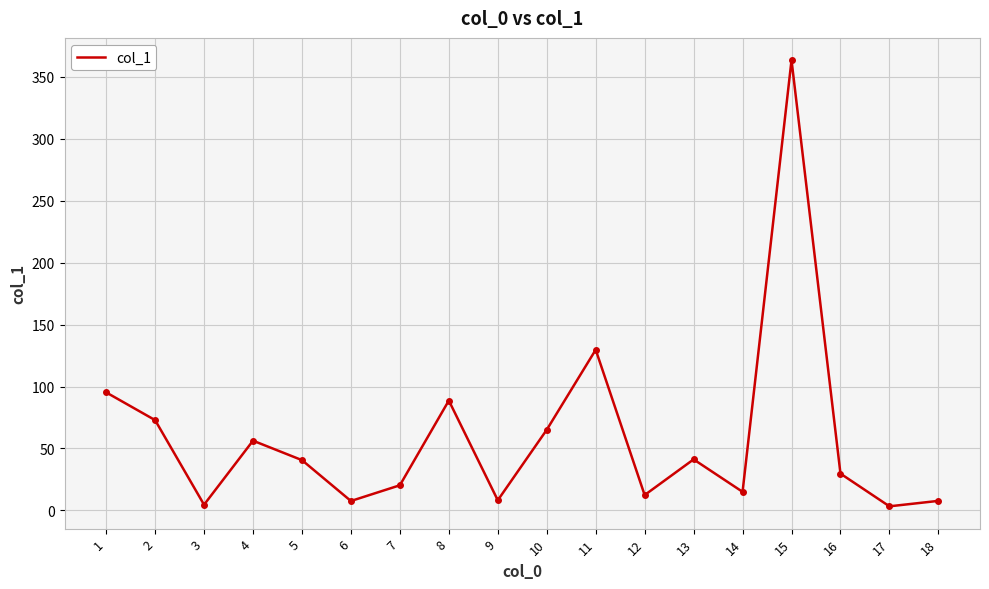

Which has a higher value, 15 or 8?

15